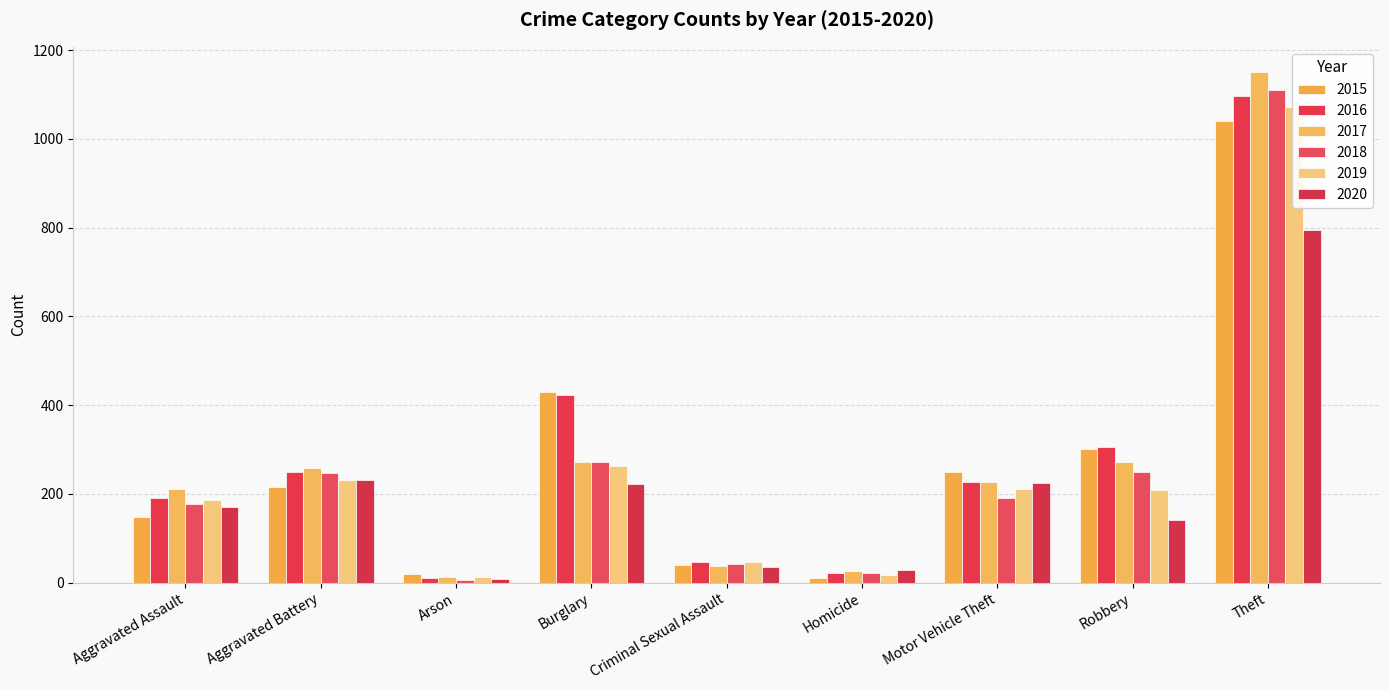

Reading right to left, what are all the values shown in this chart?

2015: 1041	301	250	10	39	429	20	216	147
2016: 1096	305	226	21	46	422	11	250	192
2017: 1150	271	228	27	38	272	12	258	211
2018: 1110	249	191	21	42	272	6	247	177
2019: 1072	208	212	18	47	263	12	232	187
2020: 794	142	224	29	36	223	9	231	170